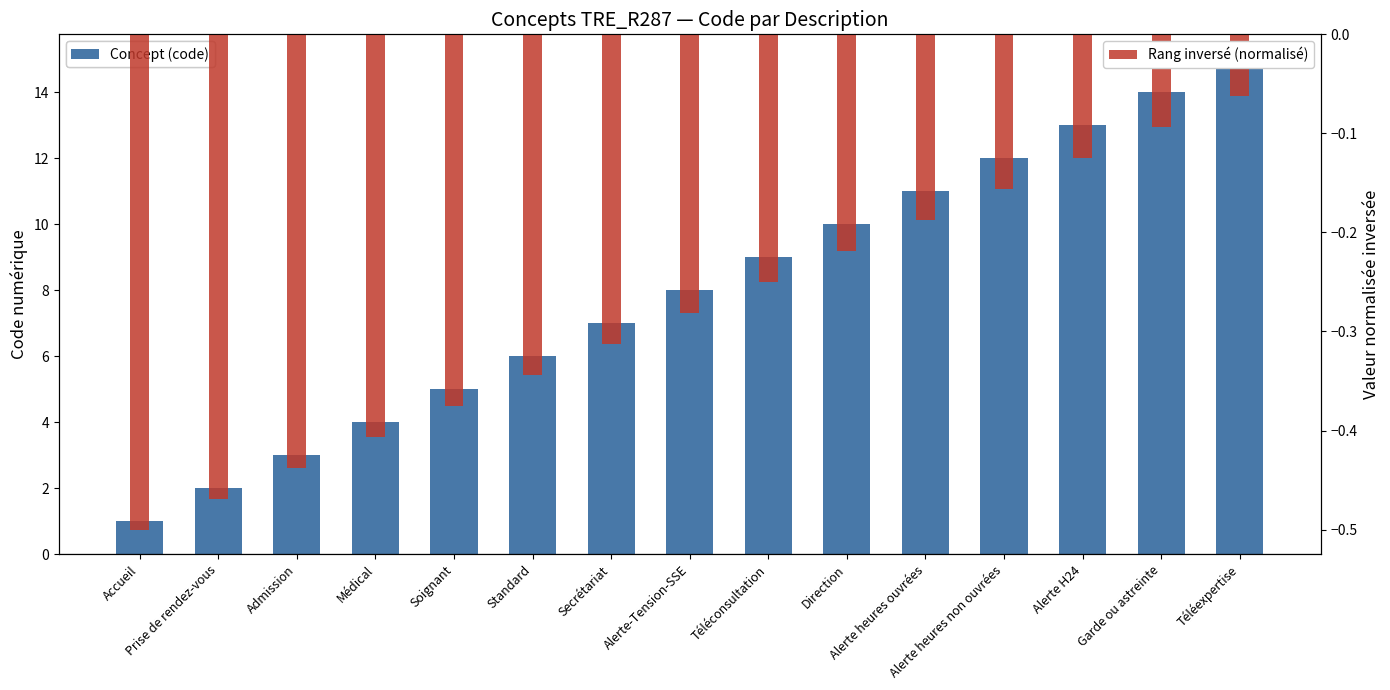

The value of Rang inversé (normalisé) at Garde ou astreinte is -0.1. True or false?

True